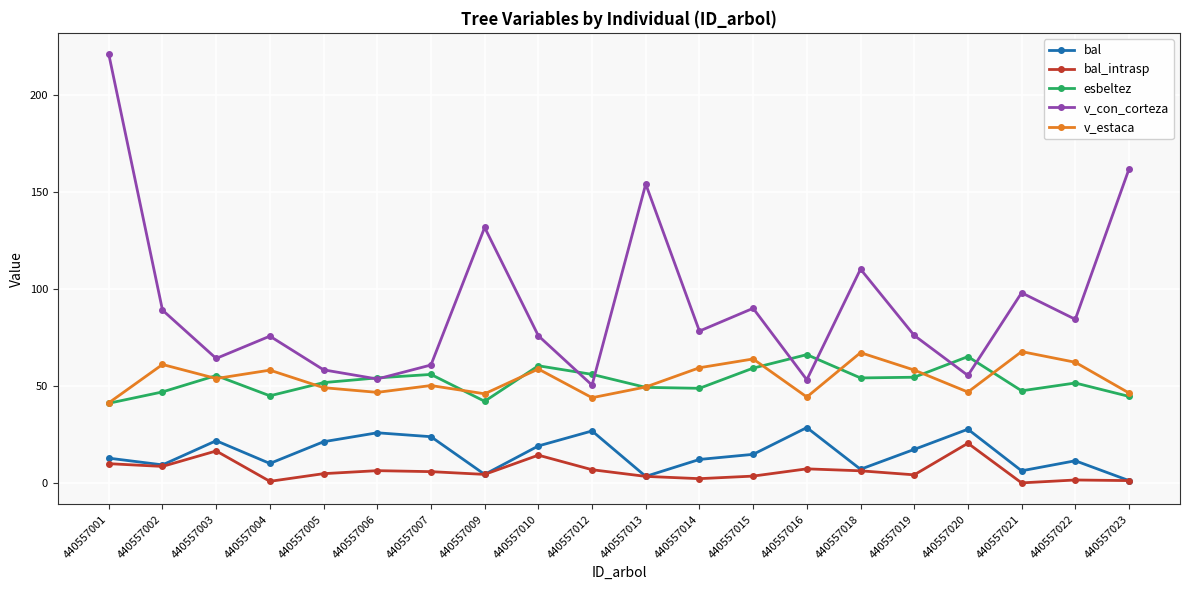

What are all the series names shown in the legend?

bal, bal_intrasp, esbeltez, v_con_corteza, v_estaca